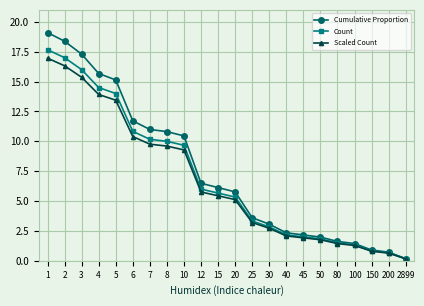

At which category is the sum across all series the highest?

1